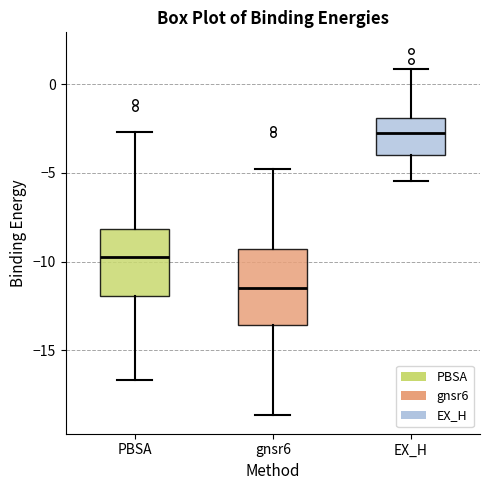

Reading left to right, read every box against the y-axis: the position of its median line, the range the box covers, and the ends of its whiskers. The values are not printed on the chart, so give them approximately, as read against the axis.

PBSA: median -10.0, box -12.0 to -8.0, whiskers -16.5 to -2.5
gnsr6: median -11.5, box -13.5 to -9.5, whiskers -18.5 to -5.0
EX_H: median -2.5, box -4.0 to -2.0, whiskers -5.5 to 1.0